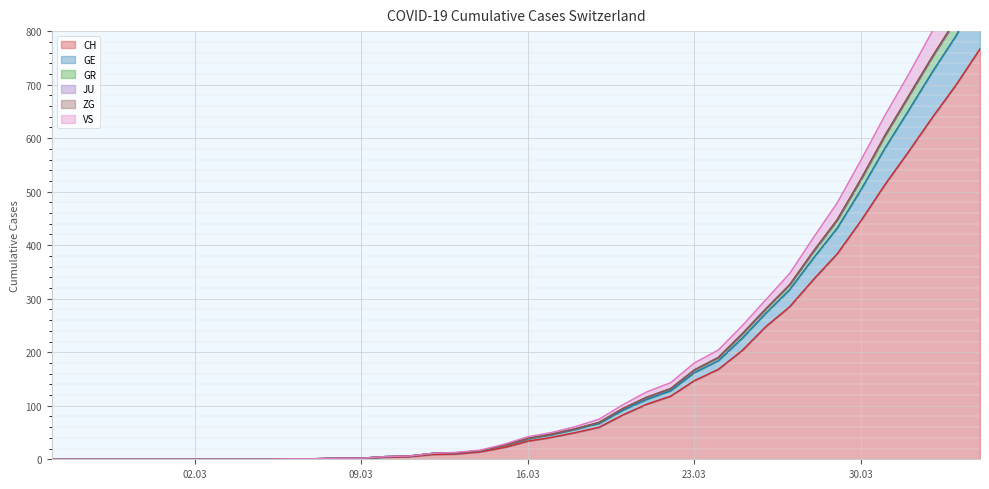

The value of CH at 2020-03-05 is -396. True or false?

False